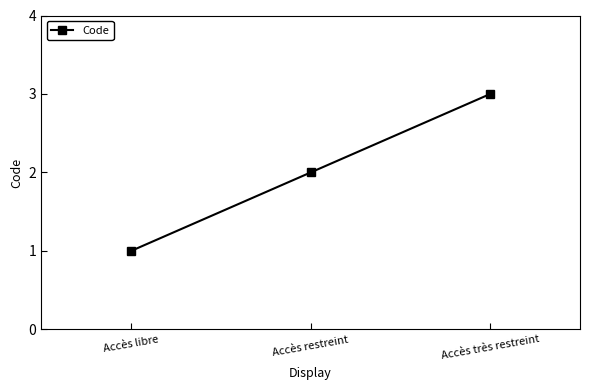

How many values are below 2?

1